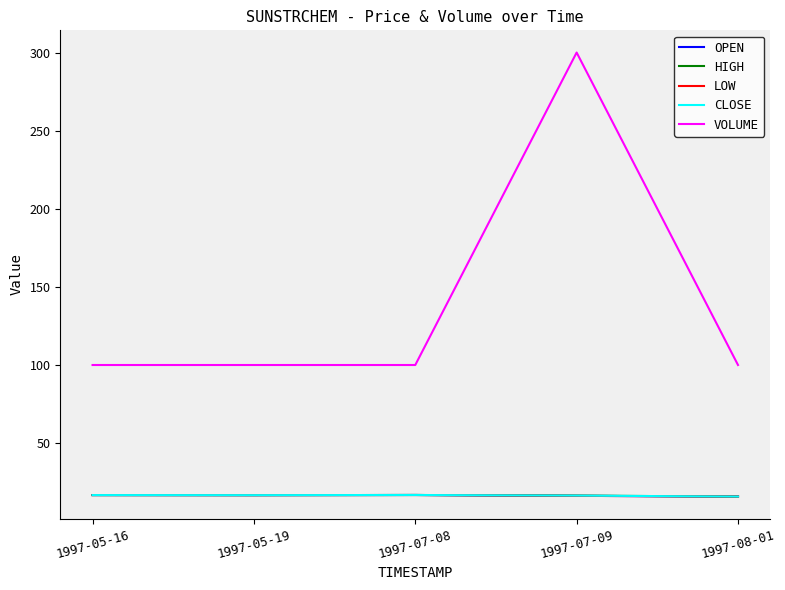

True or false: LOW has more than 1 points higher than both neighbors.

False